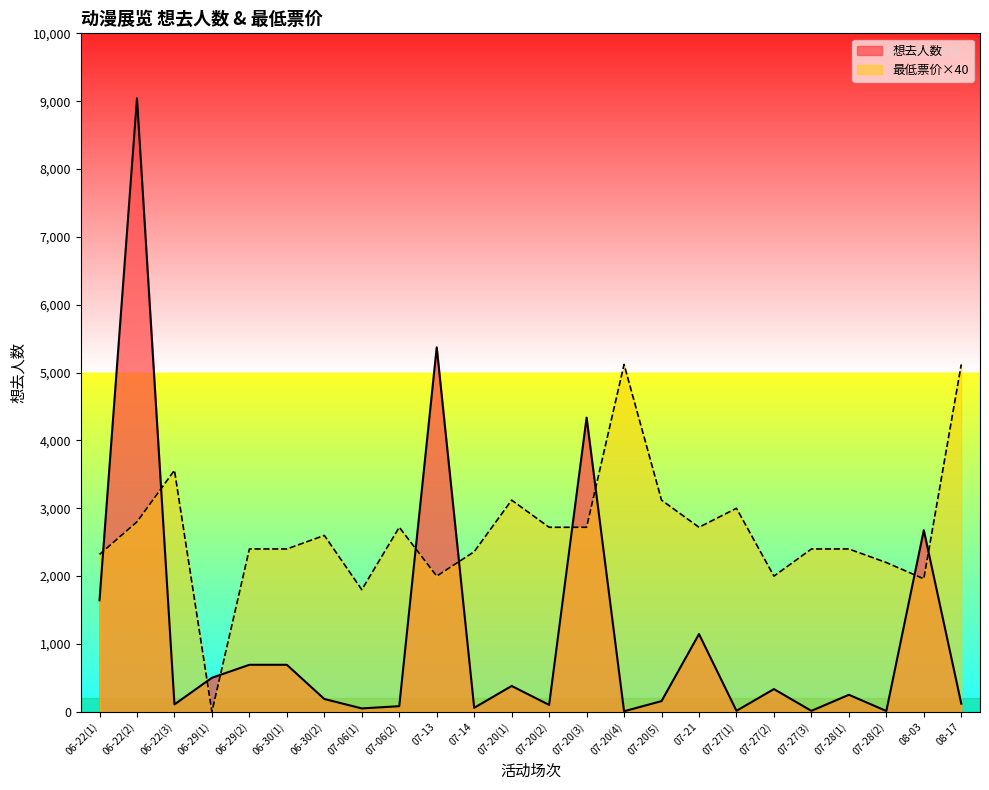

Is the value of 最低票价 at 06-22(1) greater than the value of 想去人数 at 07-14?

Yes